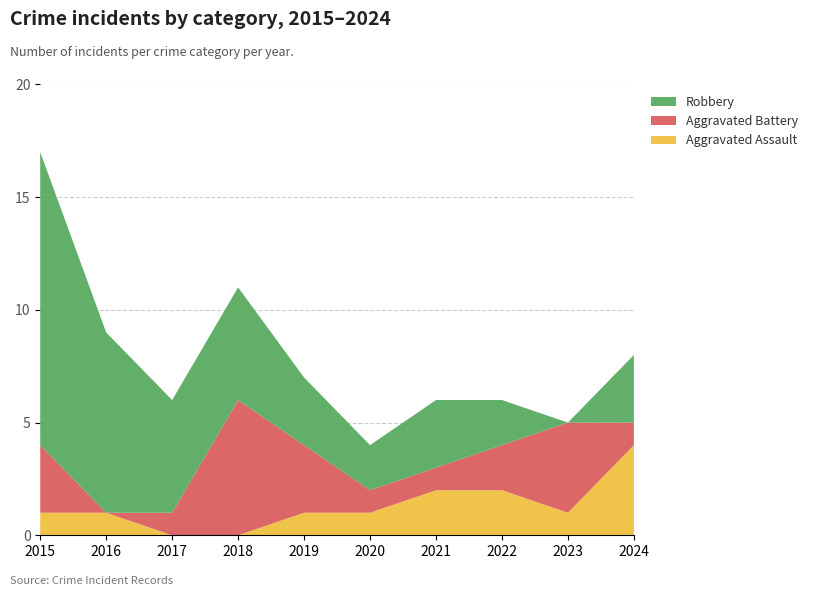

Reading right to left, extract all data points from this chart.

Aggravated Assault: 4	1	2	2	1	1	0	0	1	1
Aggravated Battery: 1	4	2	1	1	3	6	1	0	3
Robbery: 3	0	2	3	2	3	5	5	8	13